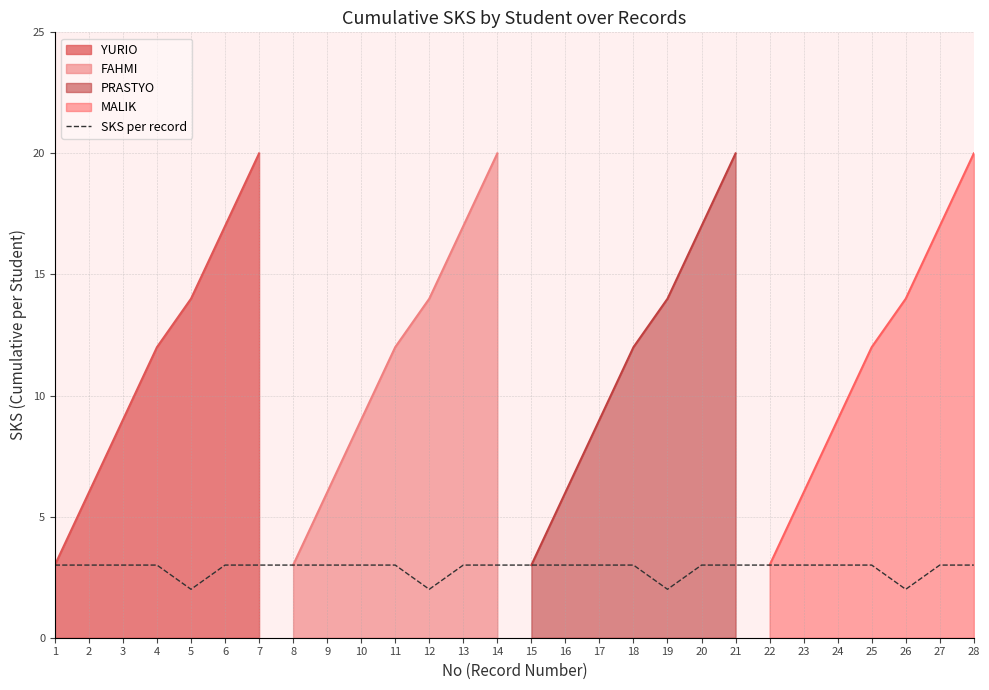

How many lines are shown in the chart?

1